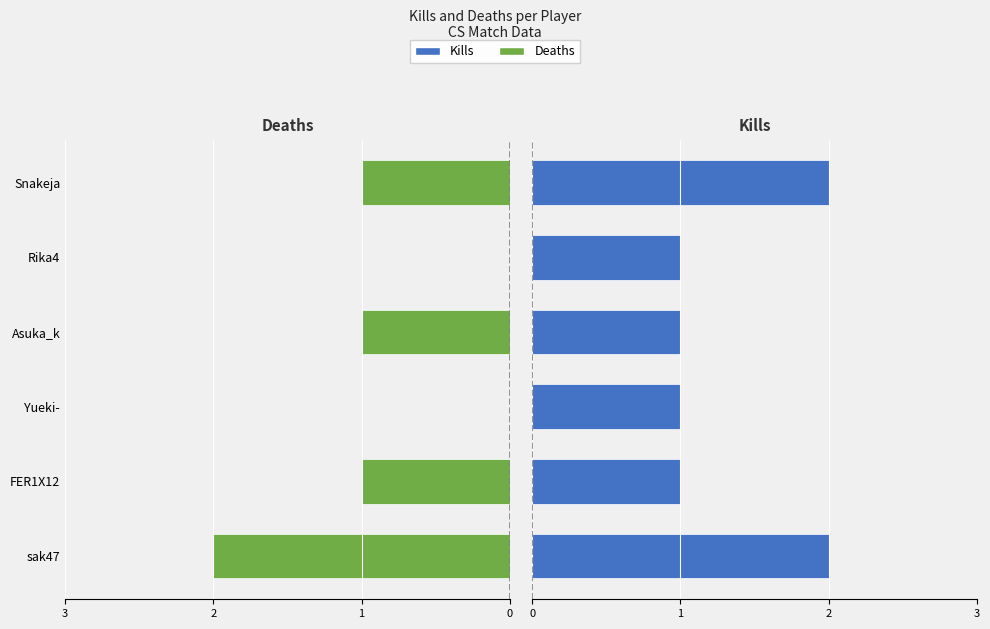

What is the difference between the Kills values at Yueki- and Snakeja?

1